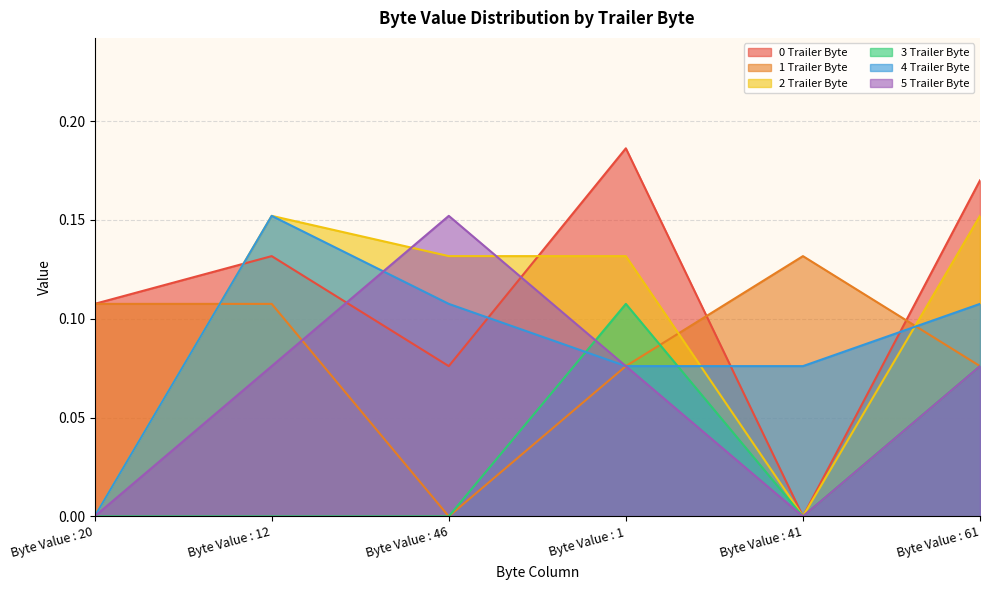

How many 1 Trailer Byte values are between 0 and 1?

6